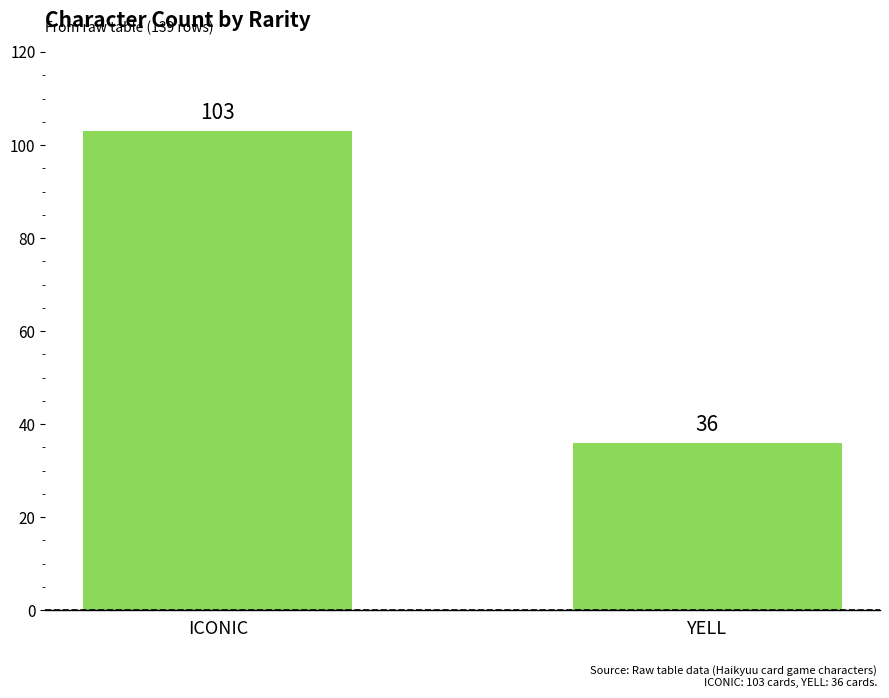

At which category does the chart reach its minimum across all series?

YELL